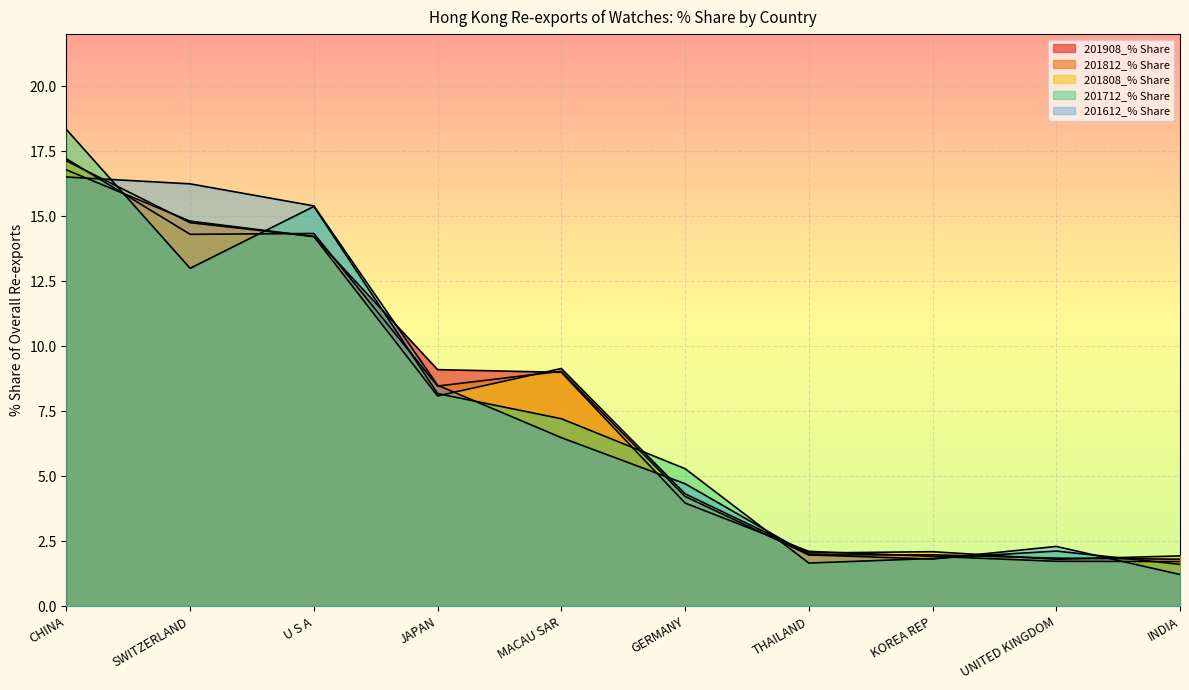

What is the label of the 9th point from the left?

UNITED KINGDOM